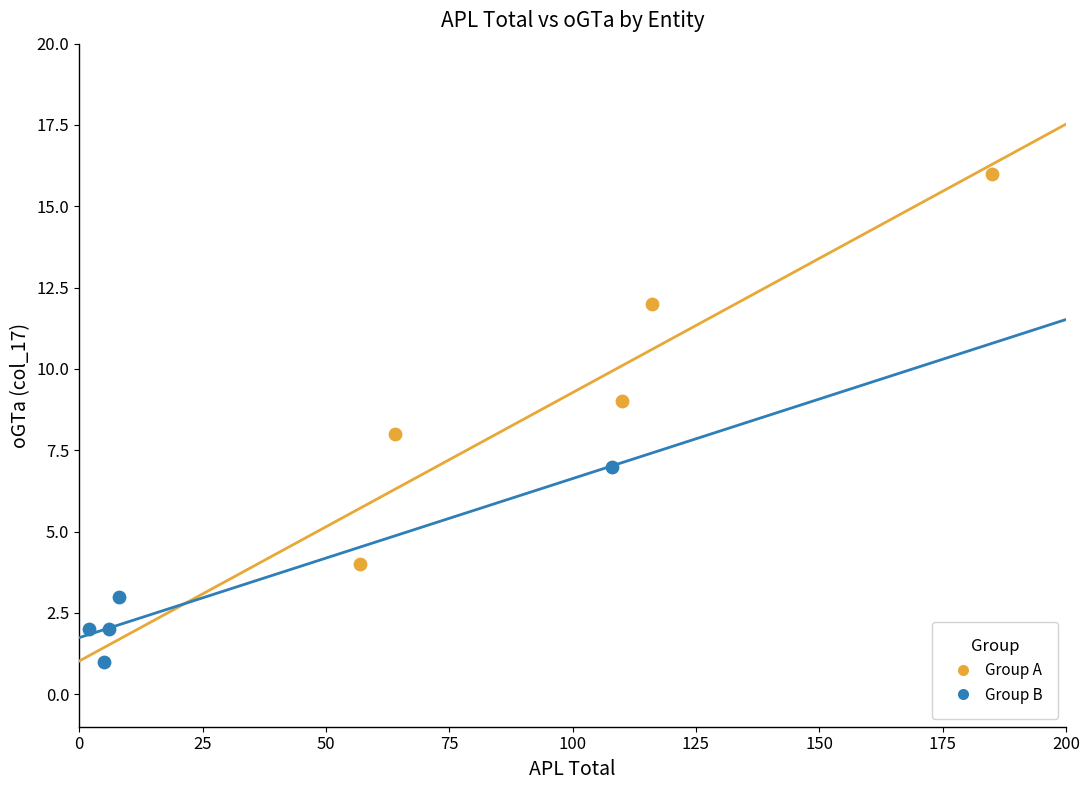

Which series contains the lowest Y value?

Group B